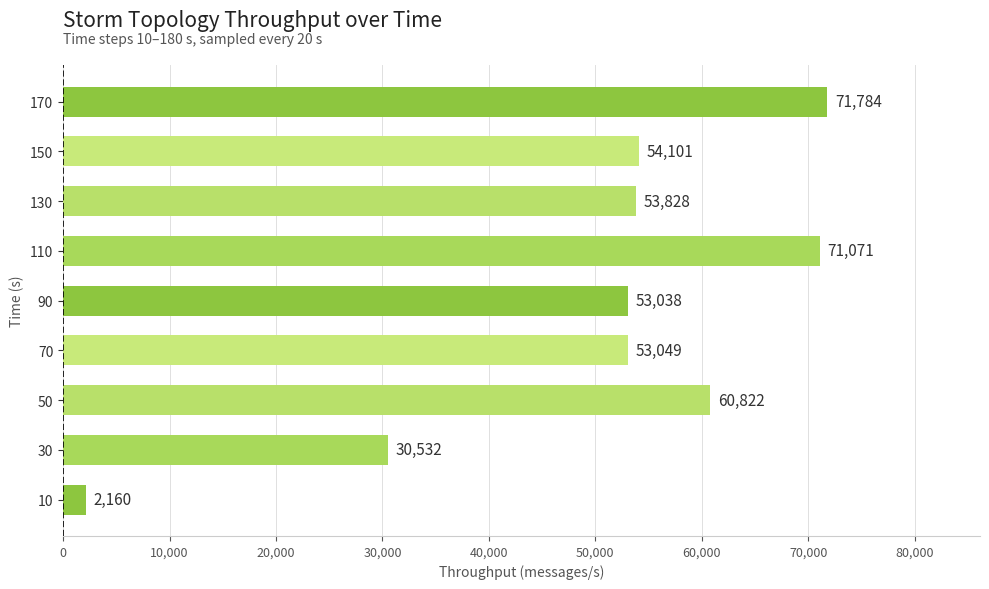

Does the chart contain stacked bars?

No